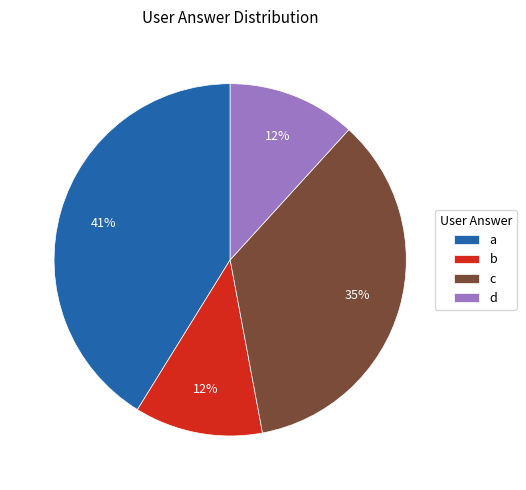

What percentage is the c slice, to the nearest percent?

35%